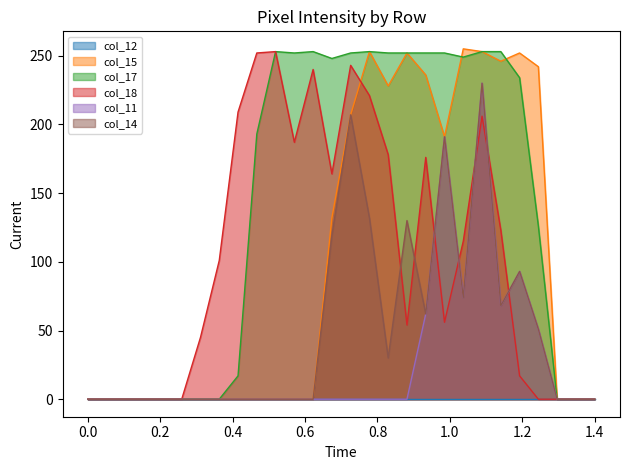

Which series has the largest total across all categories?

col_17